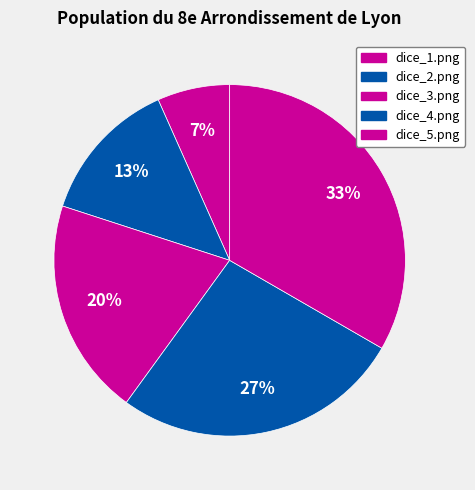

Is there any slice that represents more than half of the pie?

No